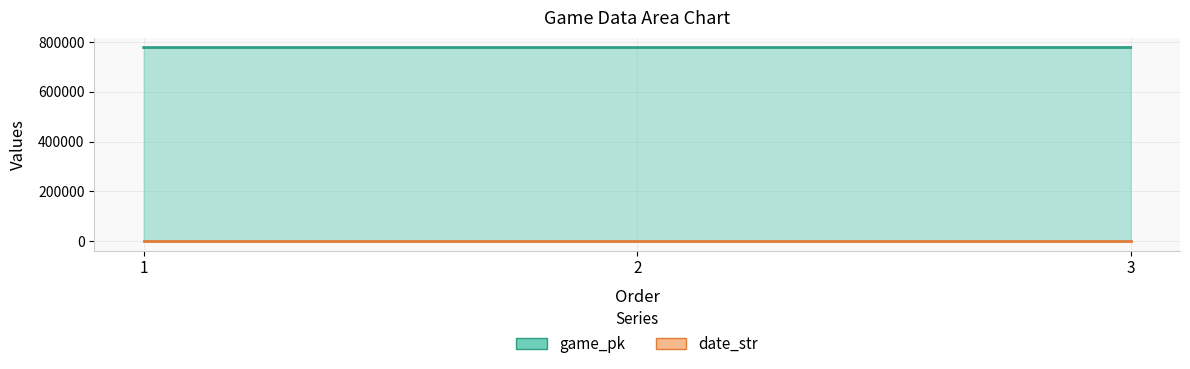

Which label corresponds to the smallest value in the chart?

3